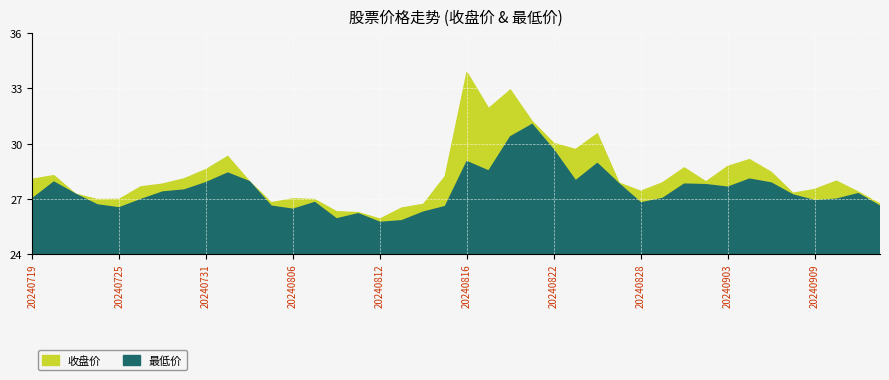

Rank the series by their maximum value, from lowest to highest.

最低价, 收盘价